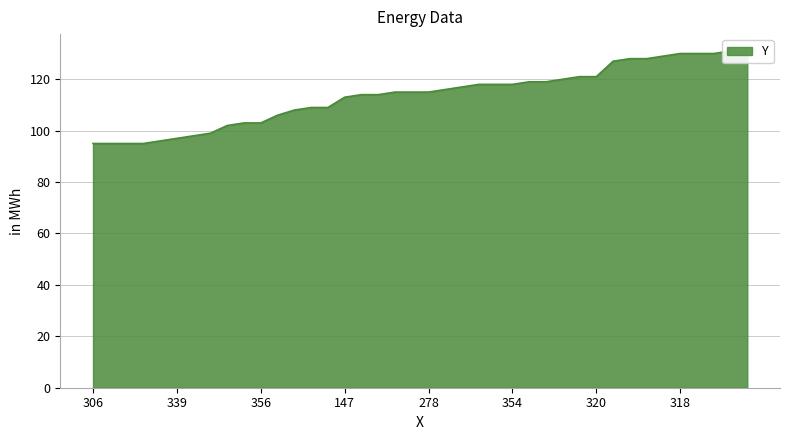

How many distinct data groups are displayed?

1